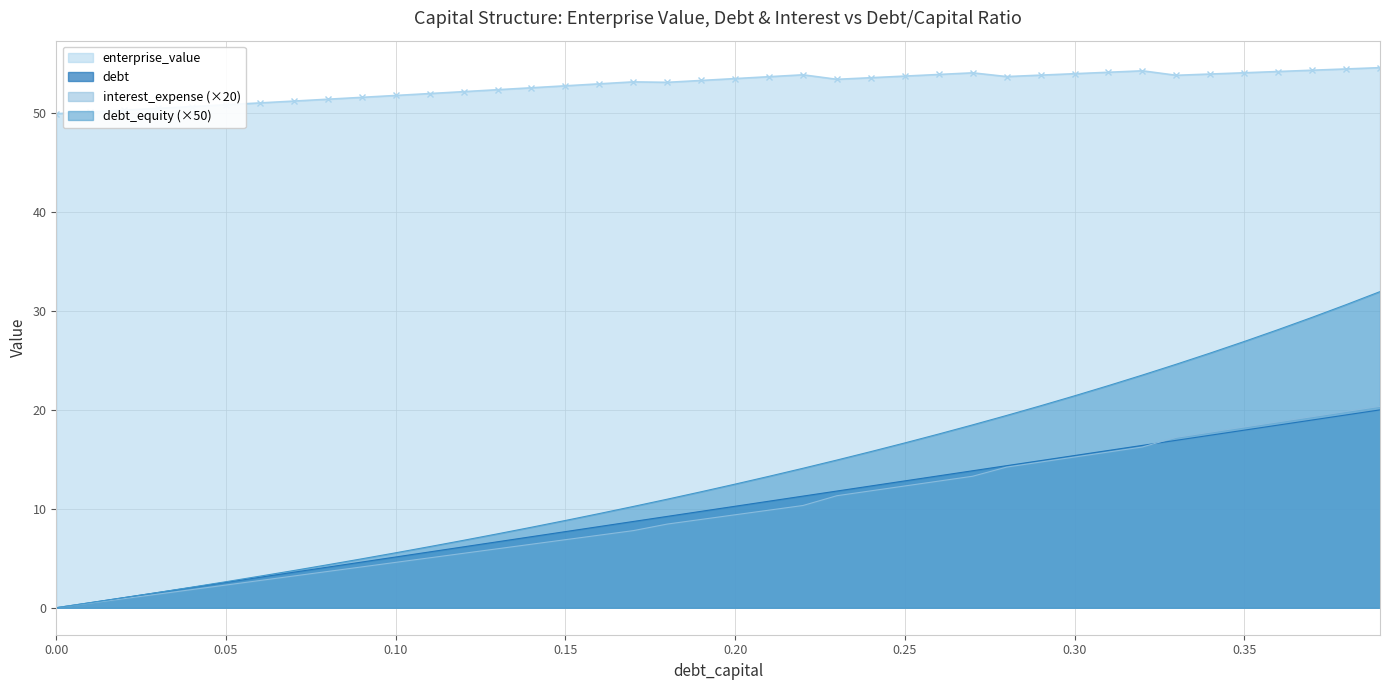

Rank the categories by interest_expense value from lowest to highest.

0.0, 0.01, 0.02, 0.03, 0.04, 0.05, 0.06, 0.07, 0.08, 0.09, 0.1, 0.11, 0.12, 0.13, 0.14, 0.15, 0.16, 0.17, 0.18, 0.19, 0.2, 0.21, 0.22, 0.23, 0.24, 0.25, 0.26, 0.27, 0.28, 0.29, 0.3, 0.31, 0.32, 0.33, 0.34, 0.35, 0.36, 0.37, 0.38, 0.39